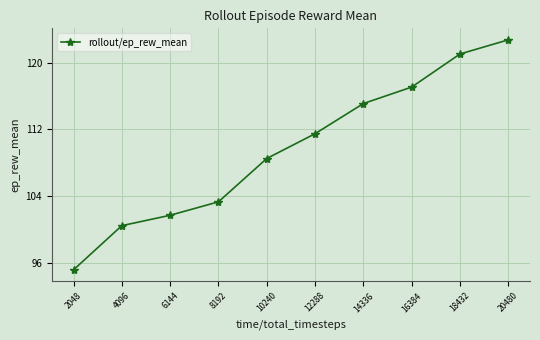

What is the minimum value shown in the chart?

95.1